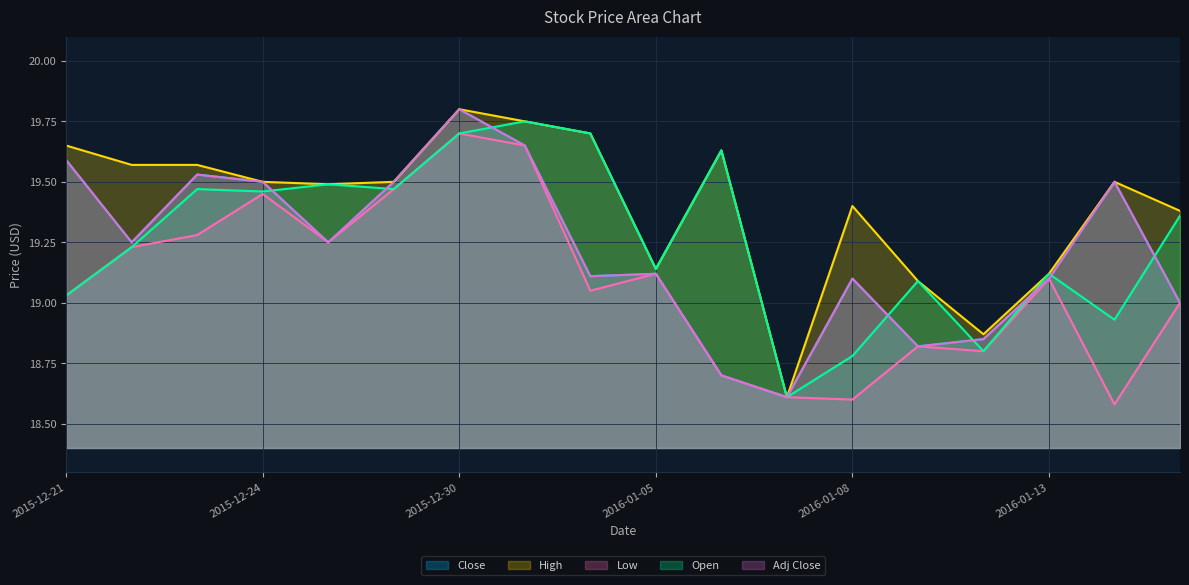

Where is the first local minimum for Low?

2015-12-28